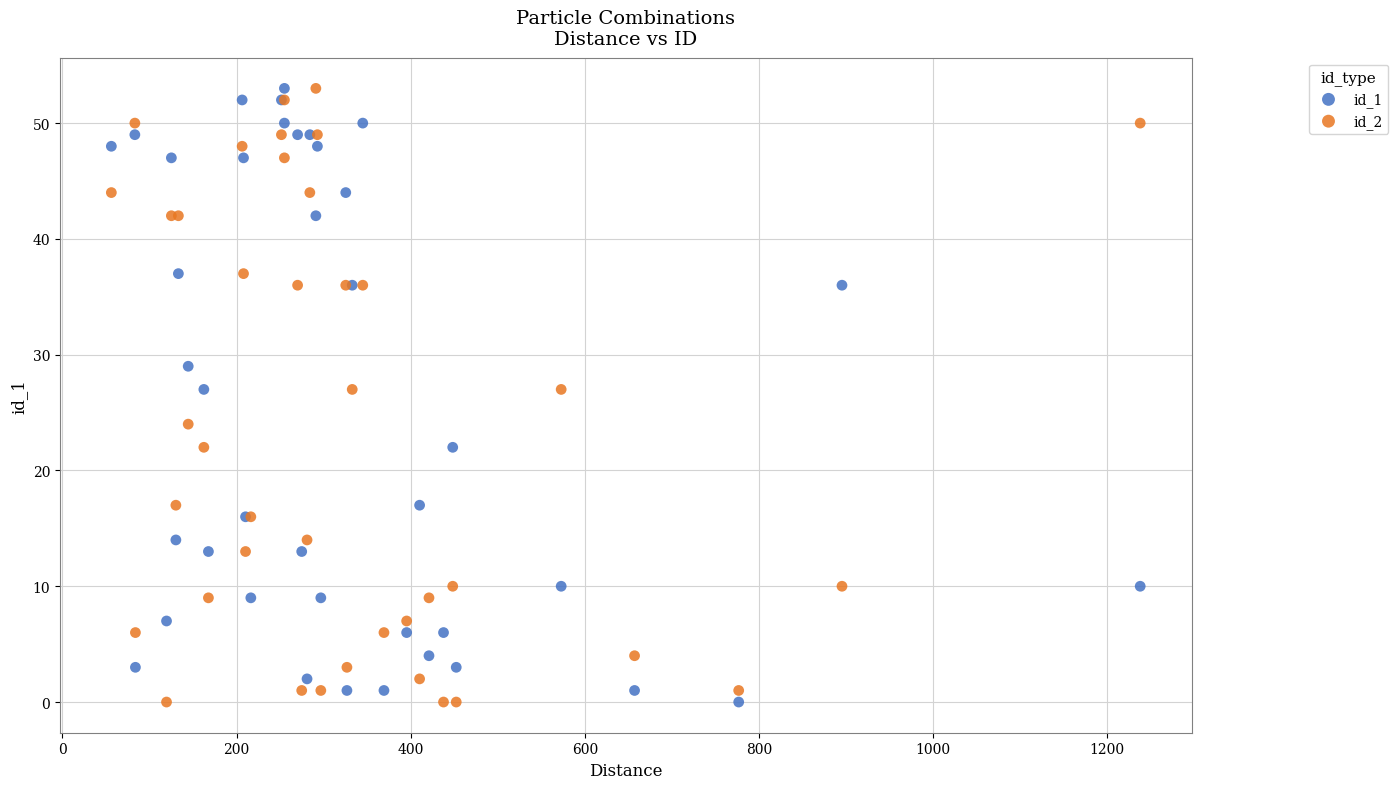

What are all the series names shown in the legend?

id_1, id_2